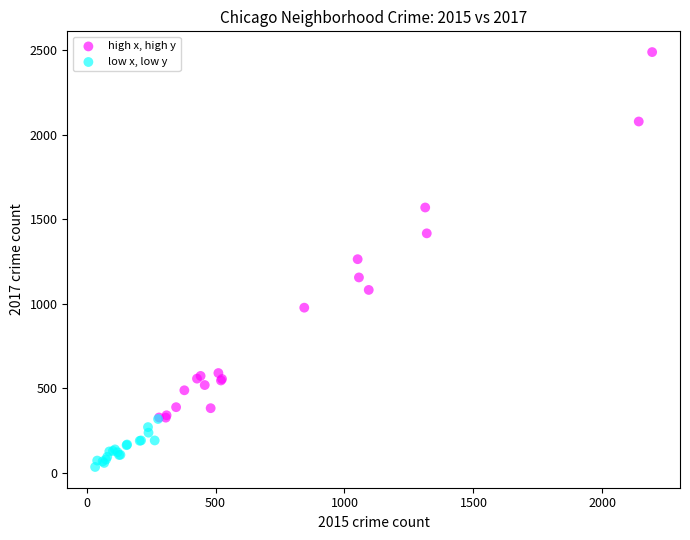

Which series contains the highest Y value?

high x, high y